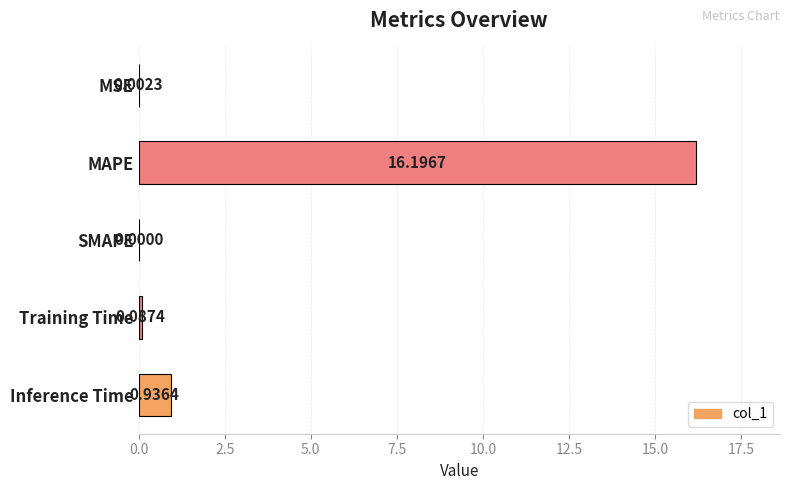

At which label is the value closest to 8?

Inference Time